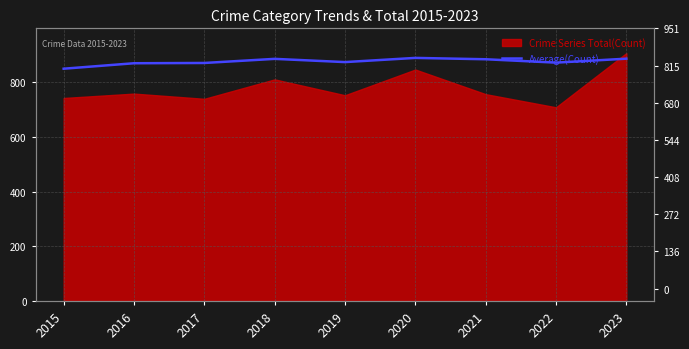

Approximately how many times larger is the value at 2017 compared to 2023?

1.0